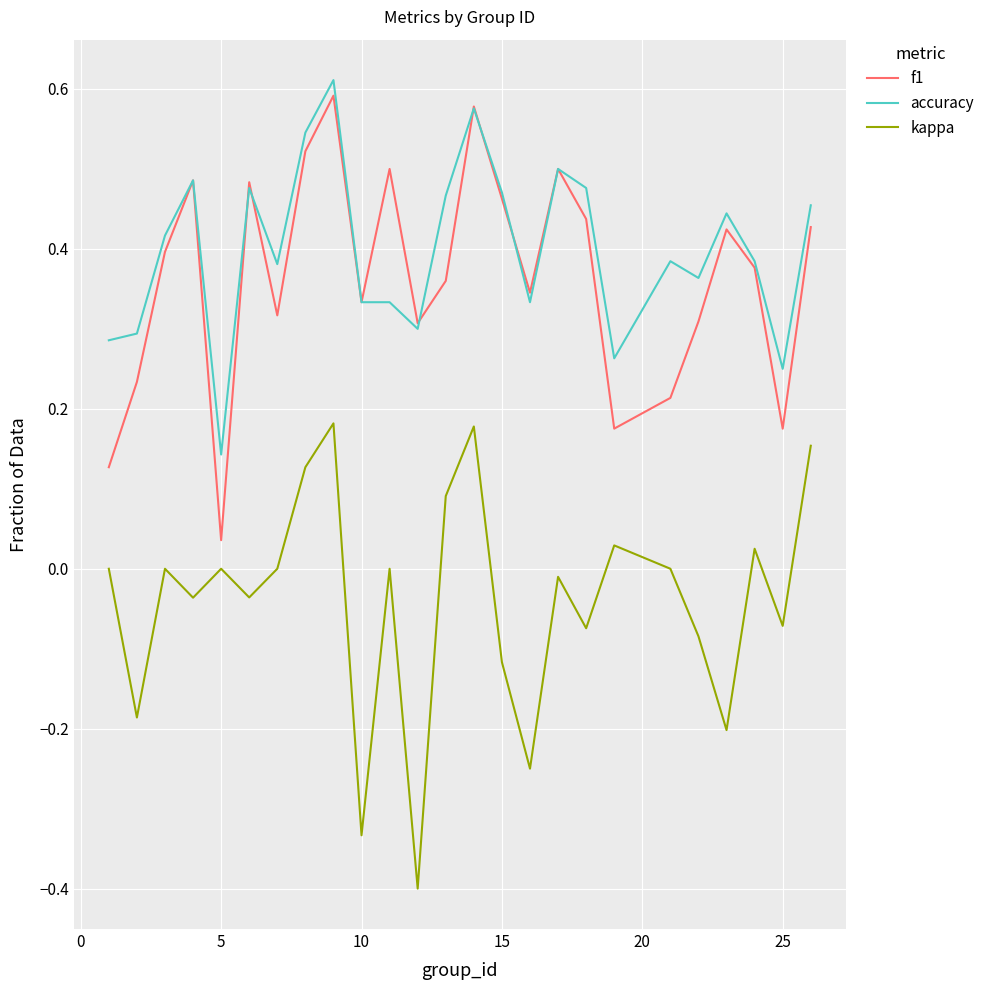

What is the smallest value displayed?

-0.4